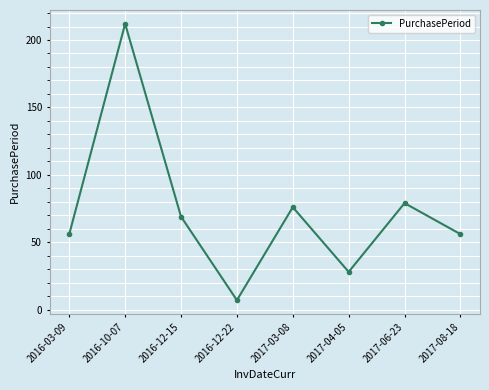

How many interior local valleys (lower than both neighbors) does the data have?

2